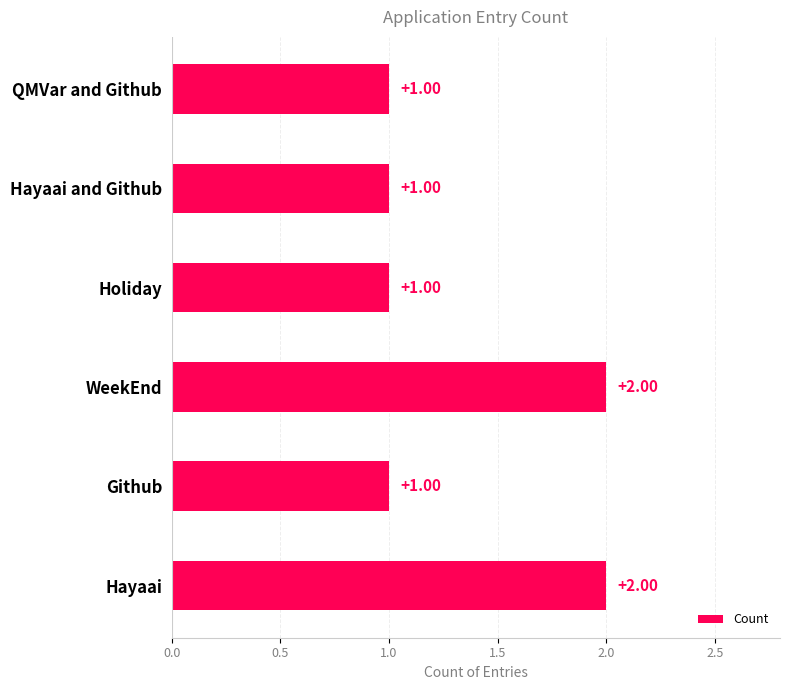

Between WeekEnd and Hayaai and Github, which is larger?

WeekEnd